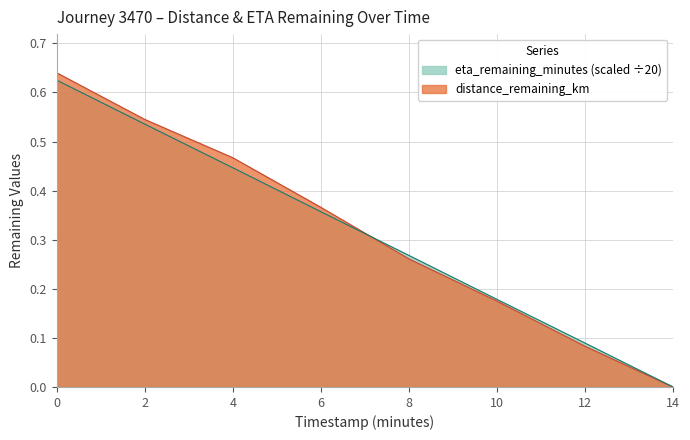

At 12.0, list the series in order from largest to smallest.

eta_remaining_minutes, distance_remaining_km